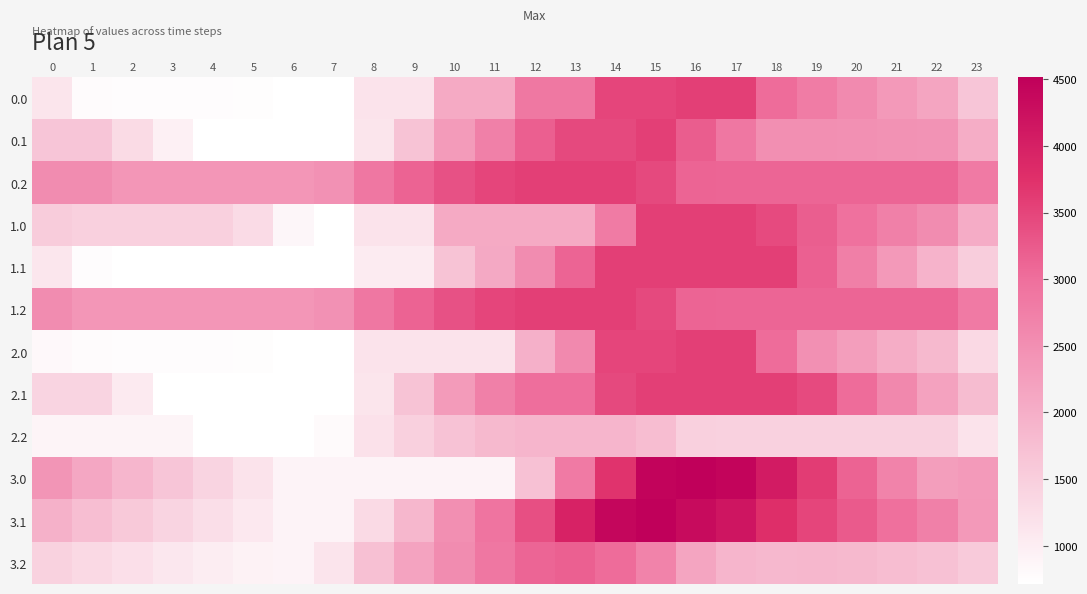

At how many categories does at least one series exceed 3719?

6